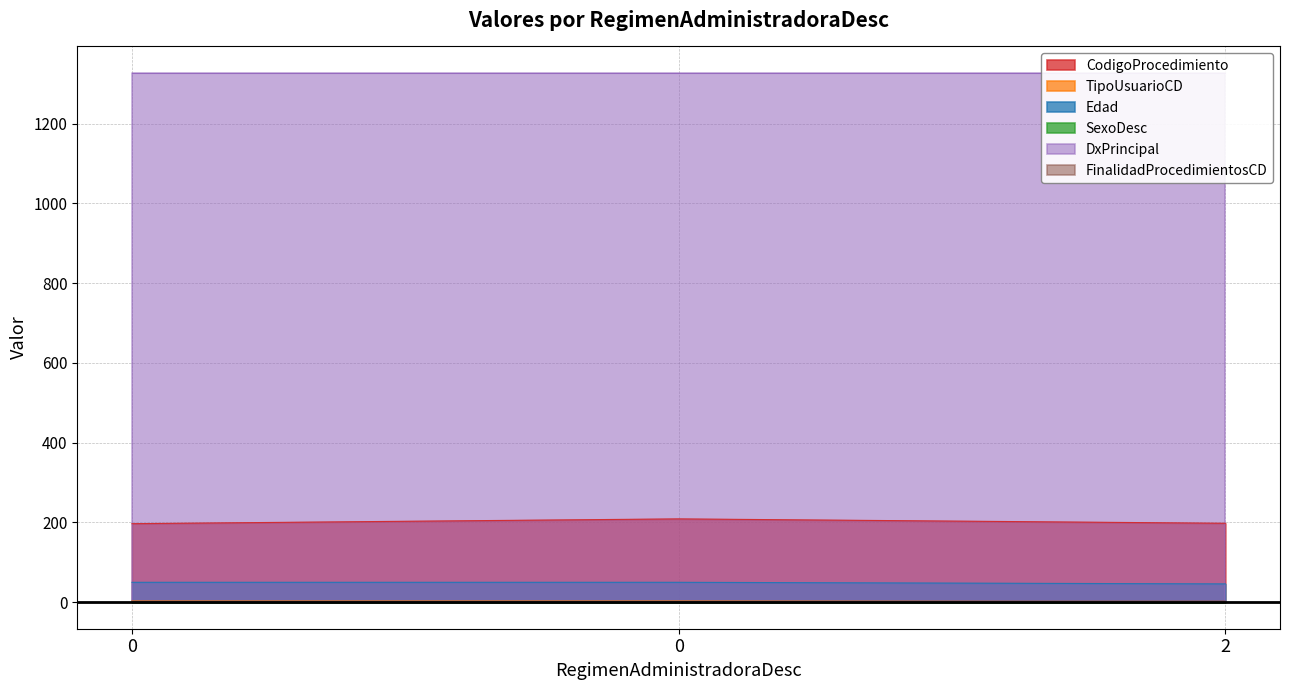

The value of TipoUsuarioCD at 0 is 3. True or false?

True